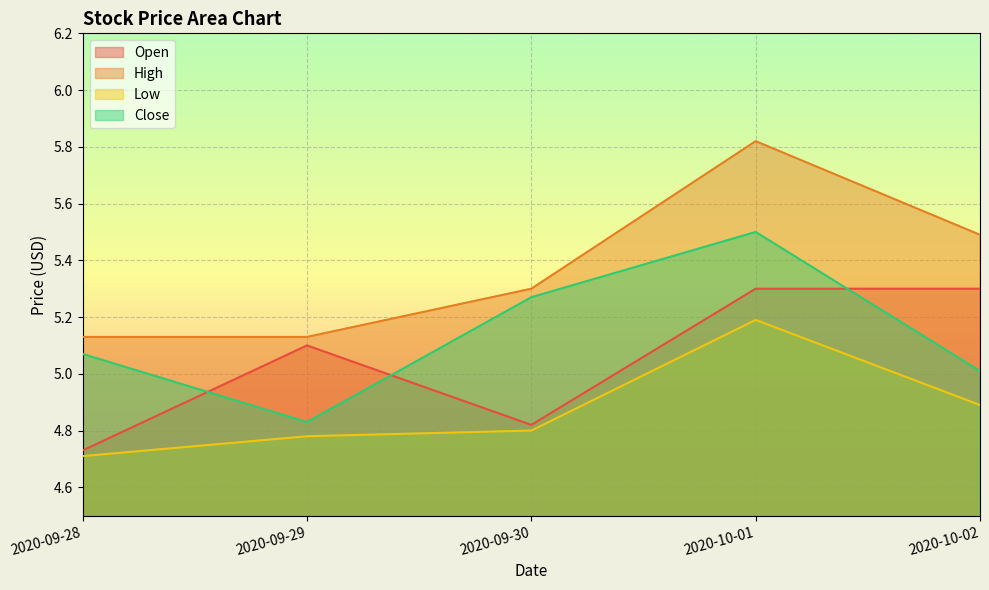

What is the label of the 3rd point from the right?

2020-09-30